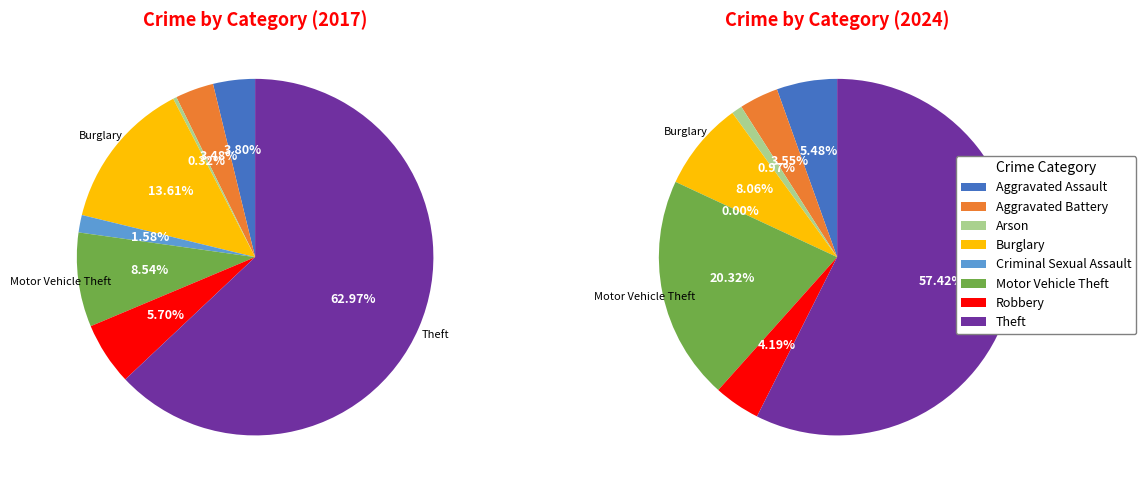

What is the ratio of the value at Criminal Sexual Assault to the value at Aggravated Assault?

0.4